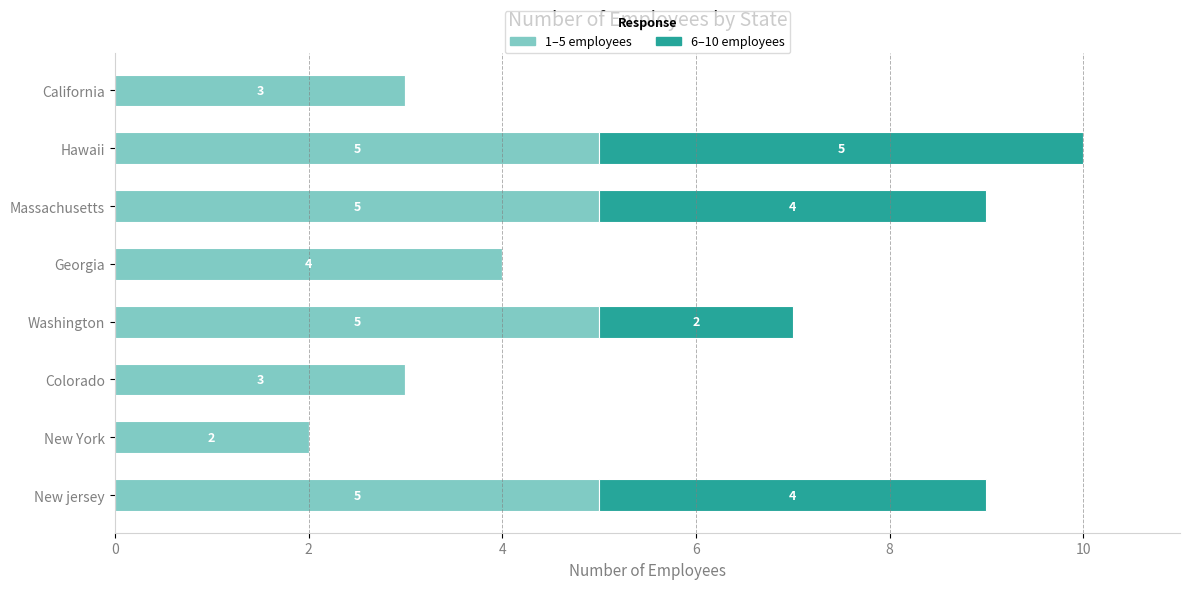

The value of 1–5 employees at New jersey is 5. True or false?

True